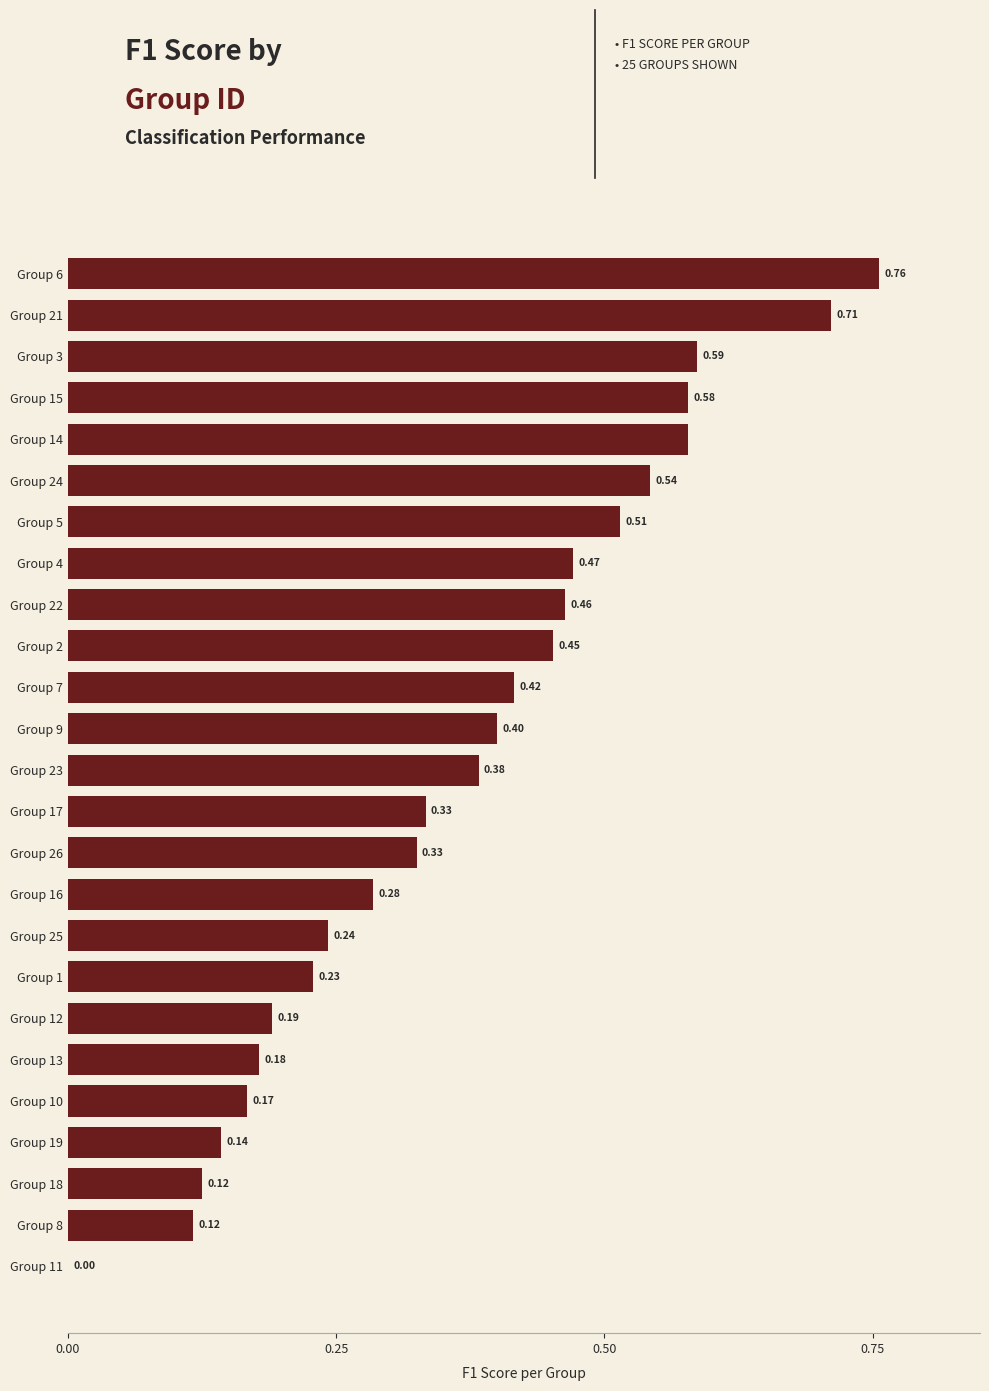

What is the change in value from Group 21 to Group 2?

-0.3